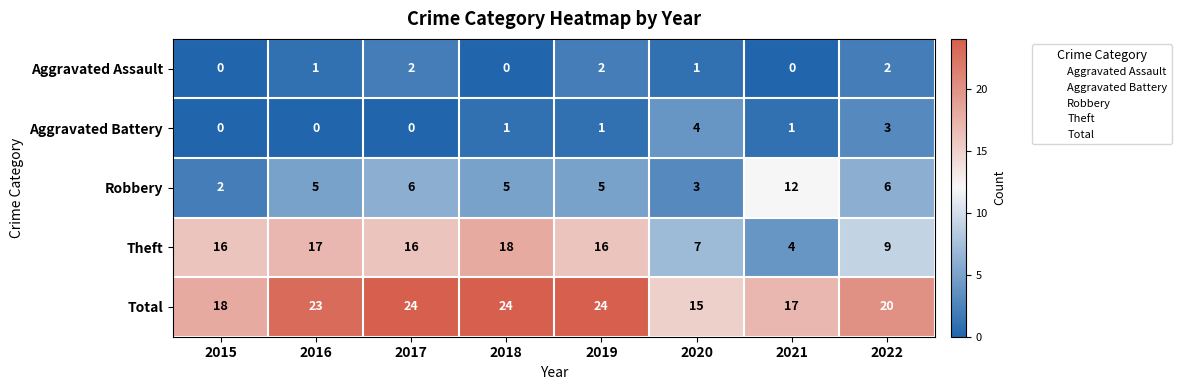

What is the sum of the Aggravated Assault values at 2020 and 2019?

3